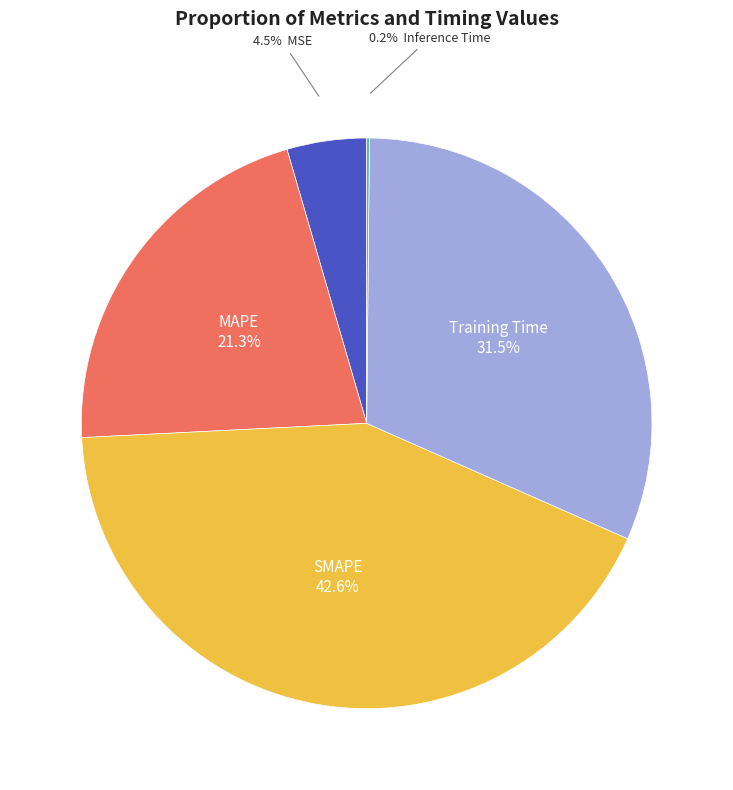

To the nearest percent, what is the difference between the largest and smallest slice percentages?

42%